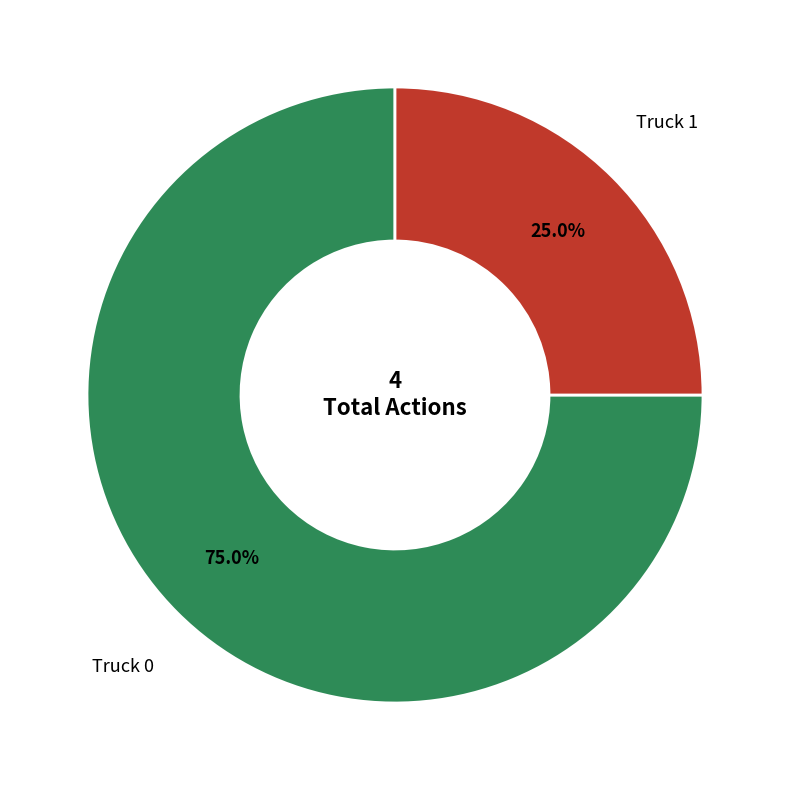

Does any single category account for the majority?

Yes